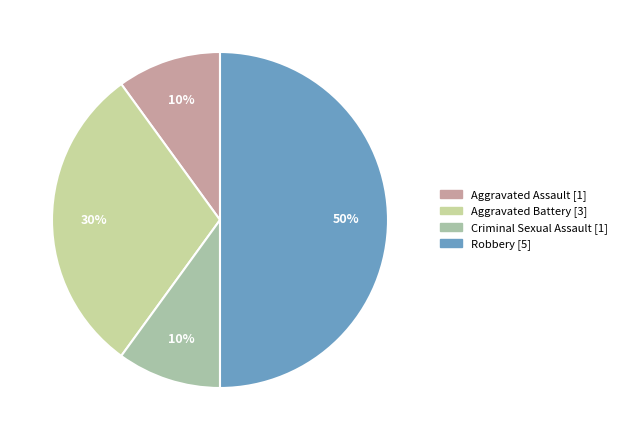

What is the change in value from Aggravated Battery to Criminal Sexual Assault?

-2